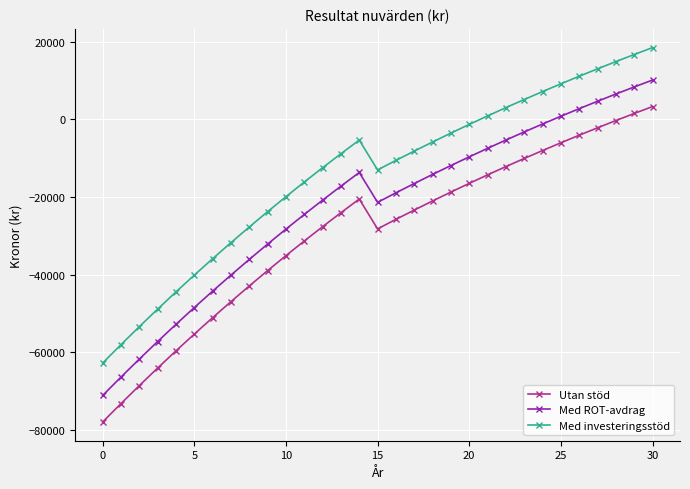

What is the average value of the Med ROT-avdrag series?

-22298.8